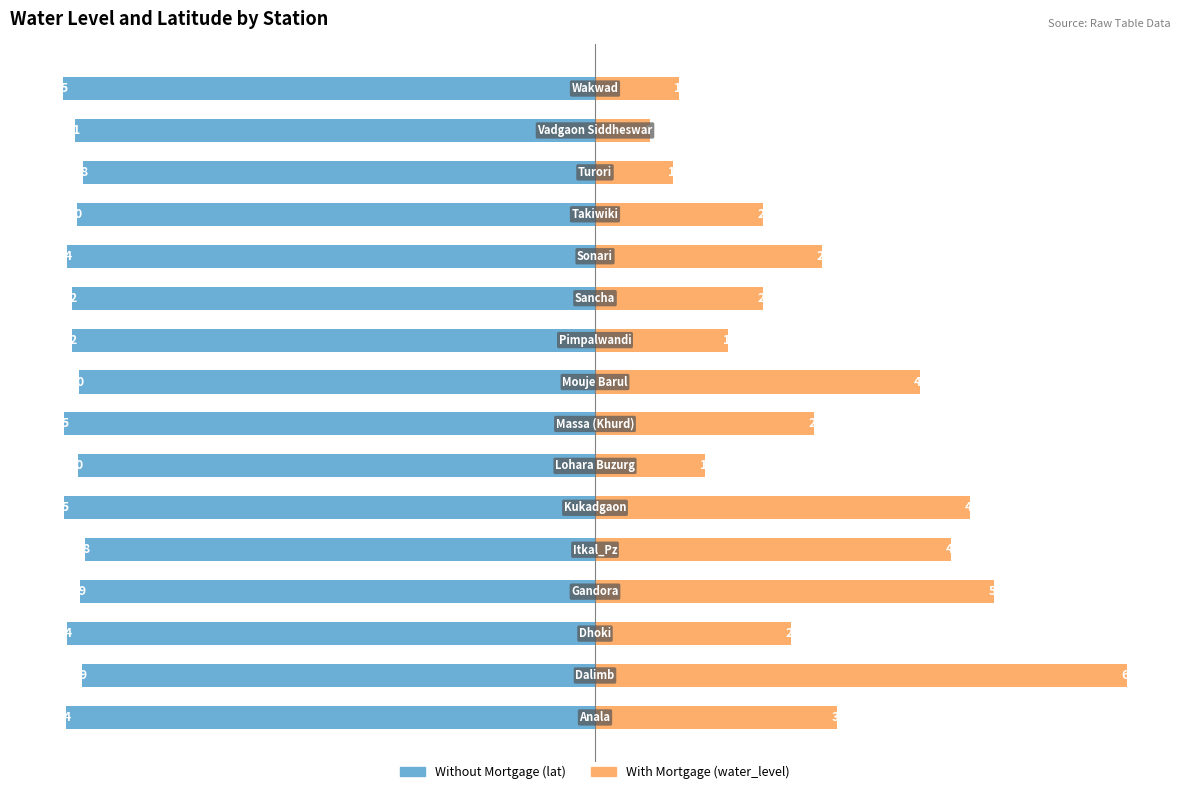

What is the average value of the Without Mortgage (lat) series?

-49.0